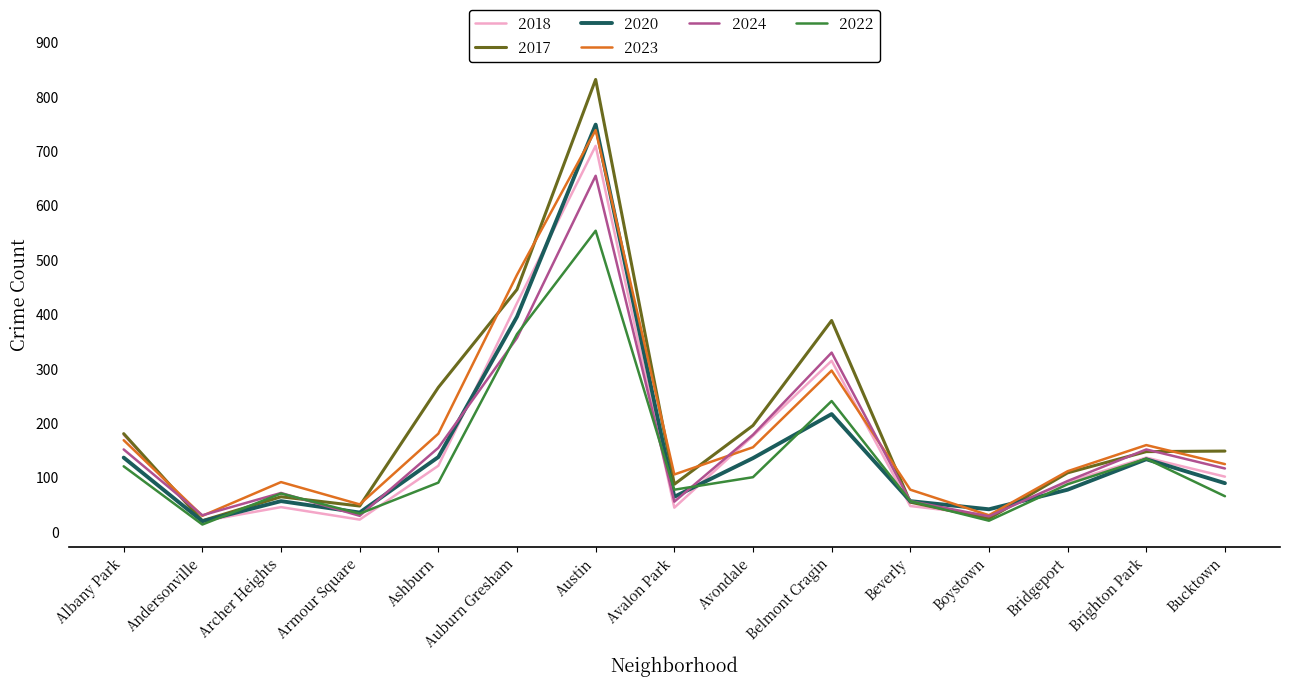

What value does the 2022 series have at Archer Heights?

71